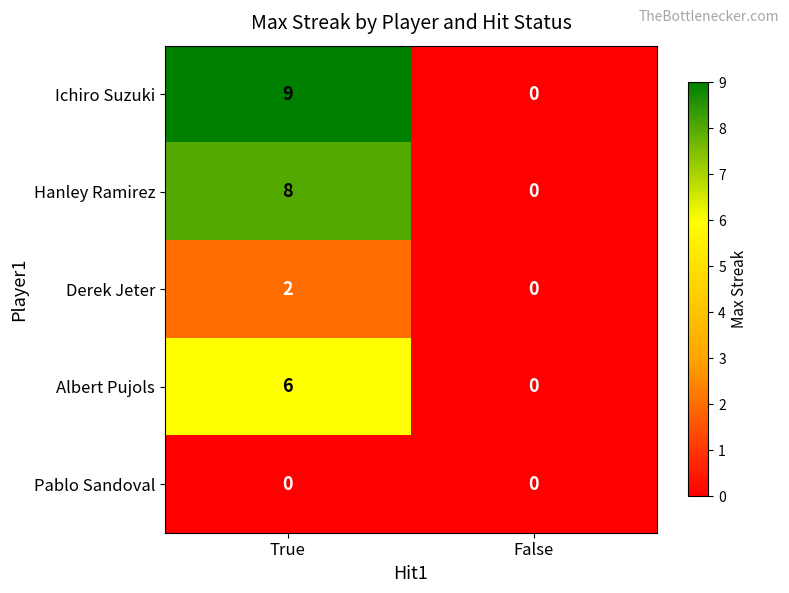

Which series has the largest total across all categories?

Ichiro Suzuki